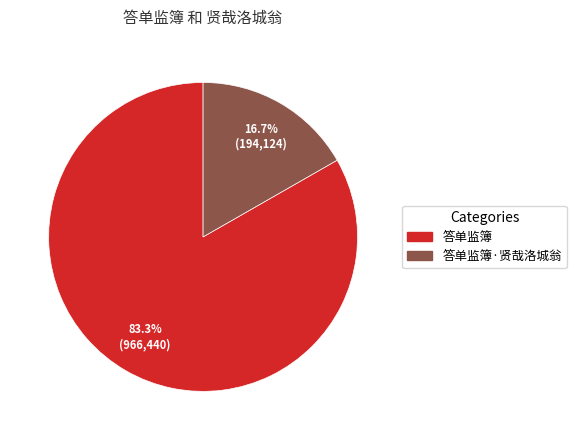

Is there a majority slice in this chart?

Yes